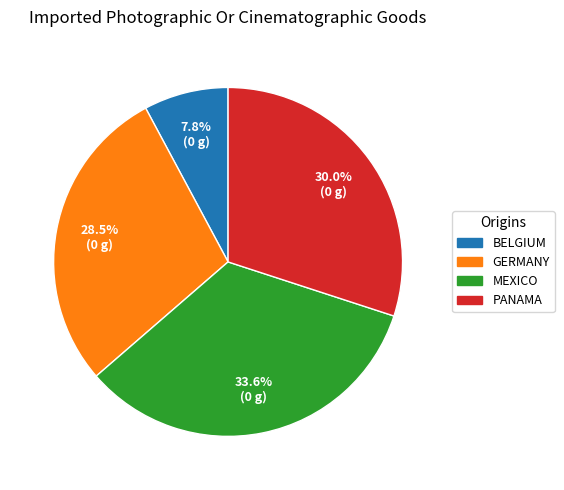

Is there any slice that represents more than half of the pie?

No